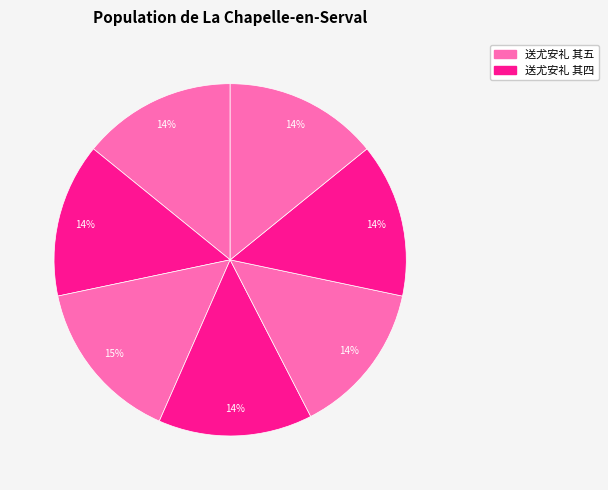

How many segments does this pie chart have?

7